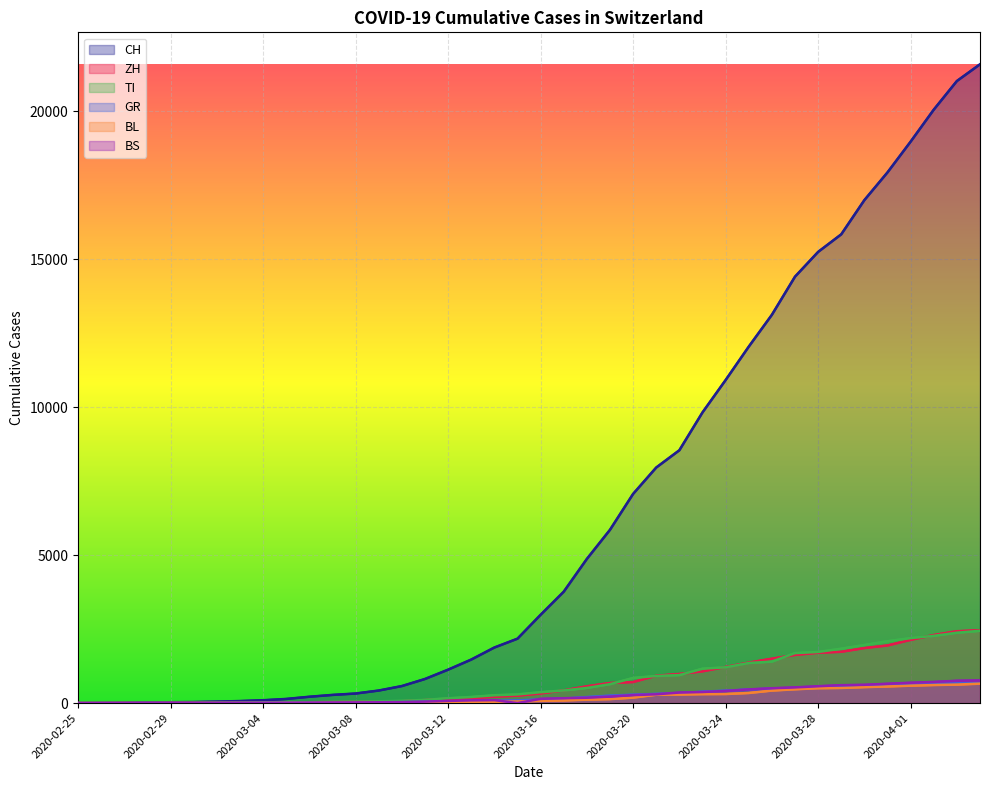

What value does the CH series have at 21?

3763